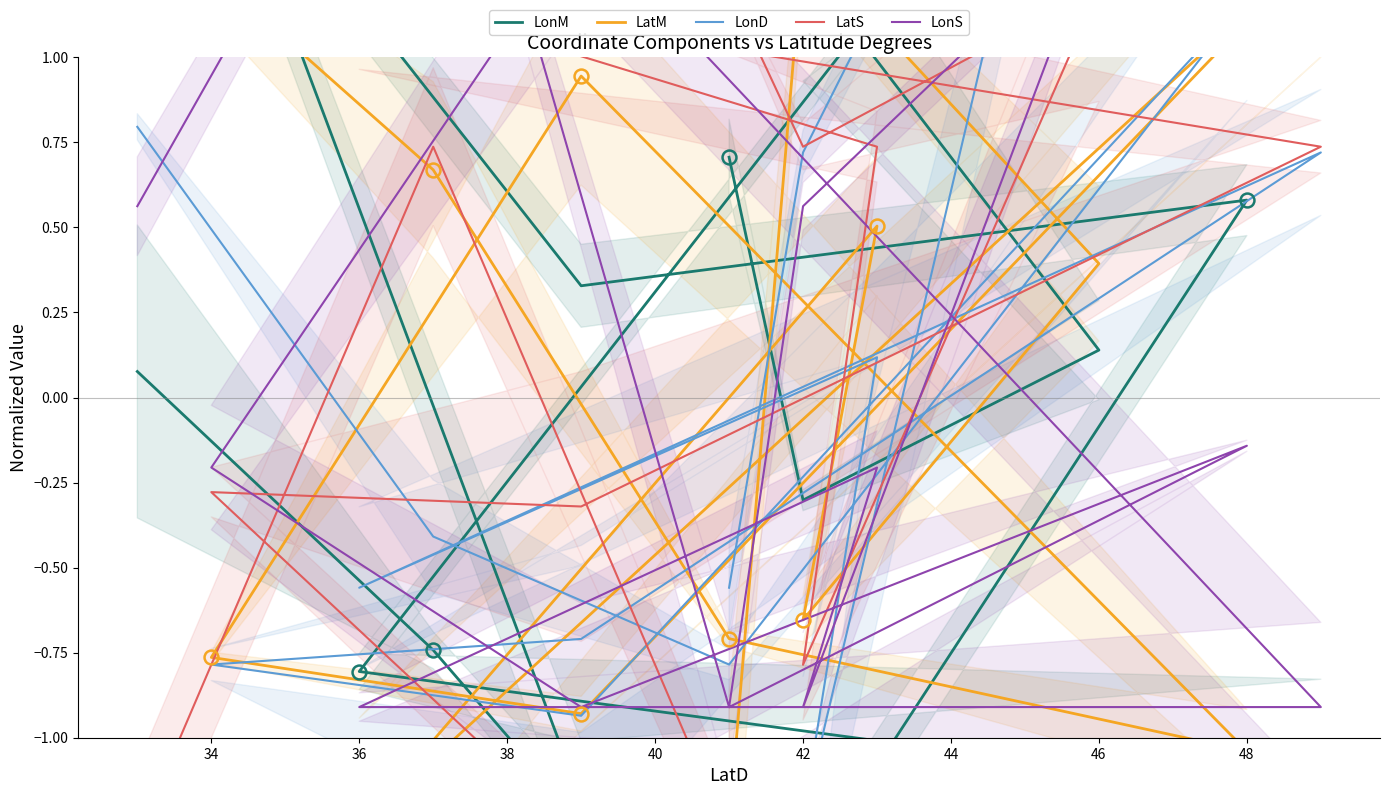

Where do LonM and LatS first cross each other?

46 and 42